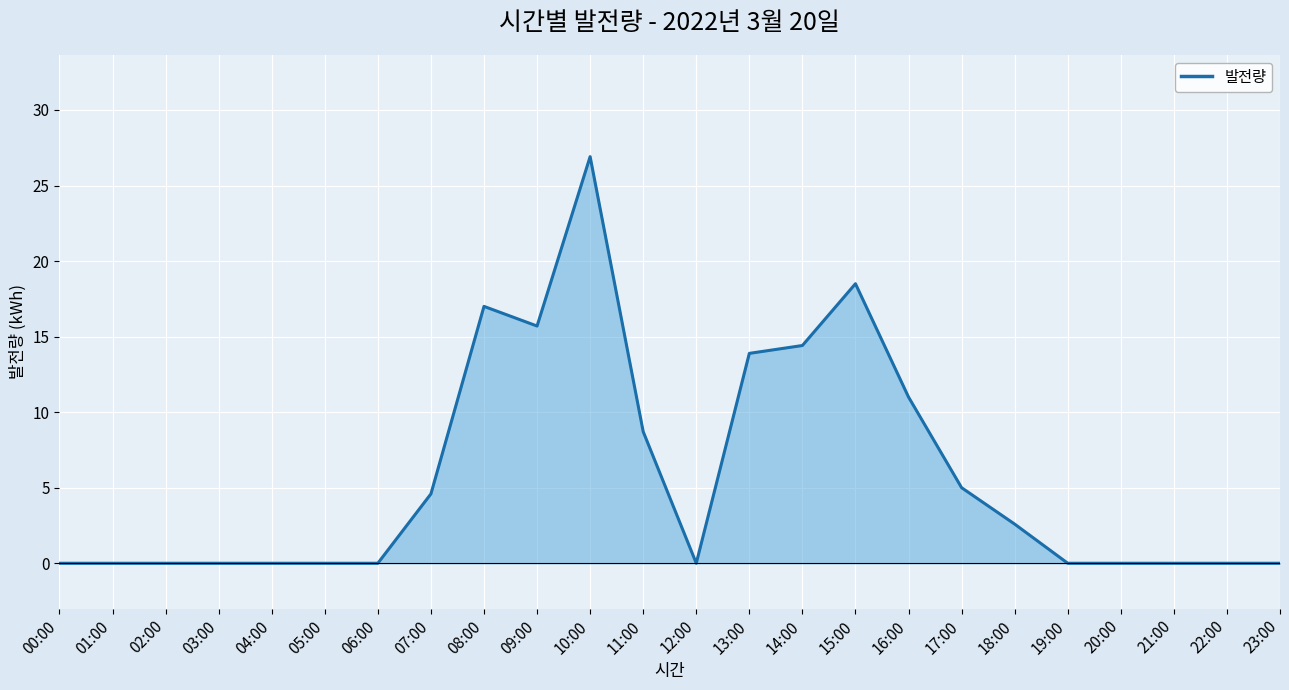

At which label is the value closest to 13?

13:00